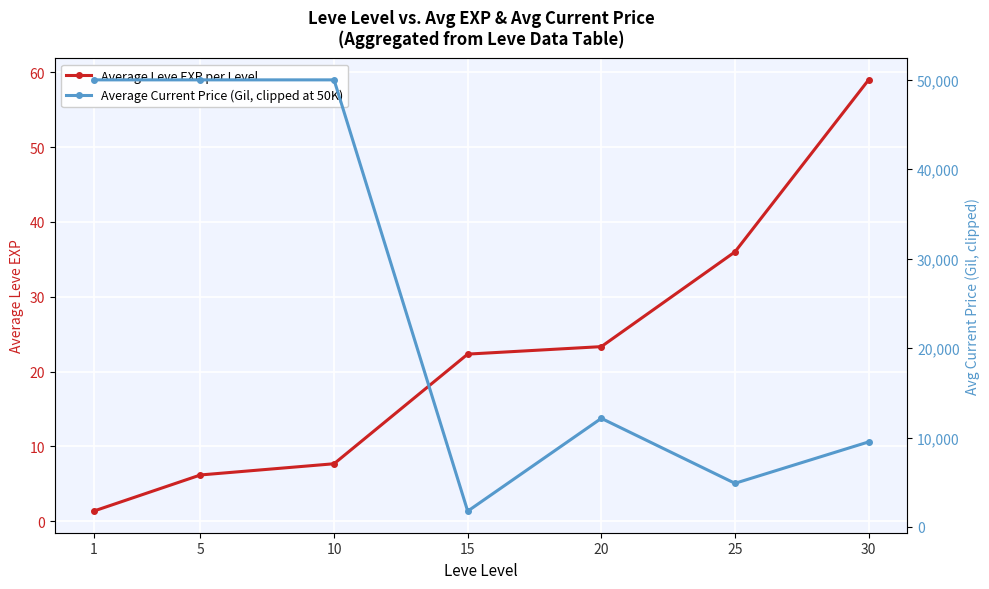

In Average Current Price (Gil, clipped at 50K), how many points are higher than both neighbors (excluding endpoints)?

1